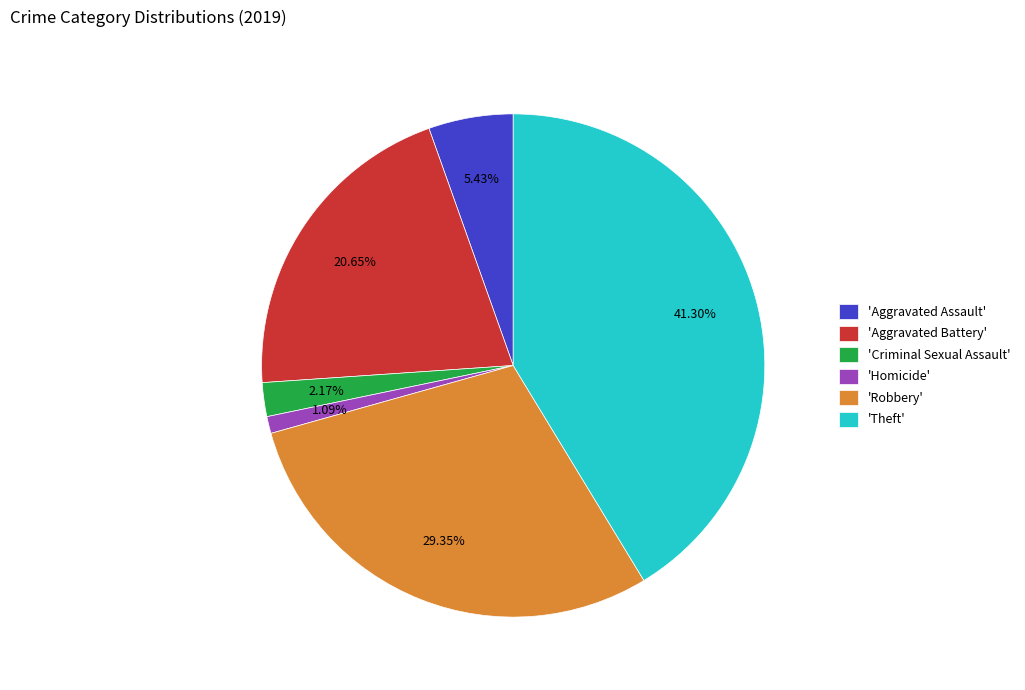

Which slice is the largest?

'Theft'